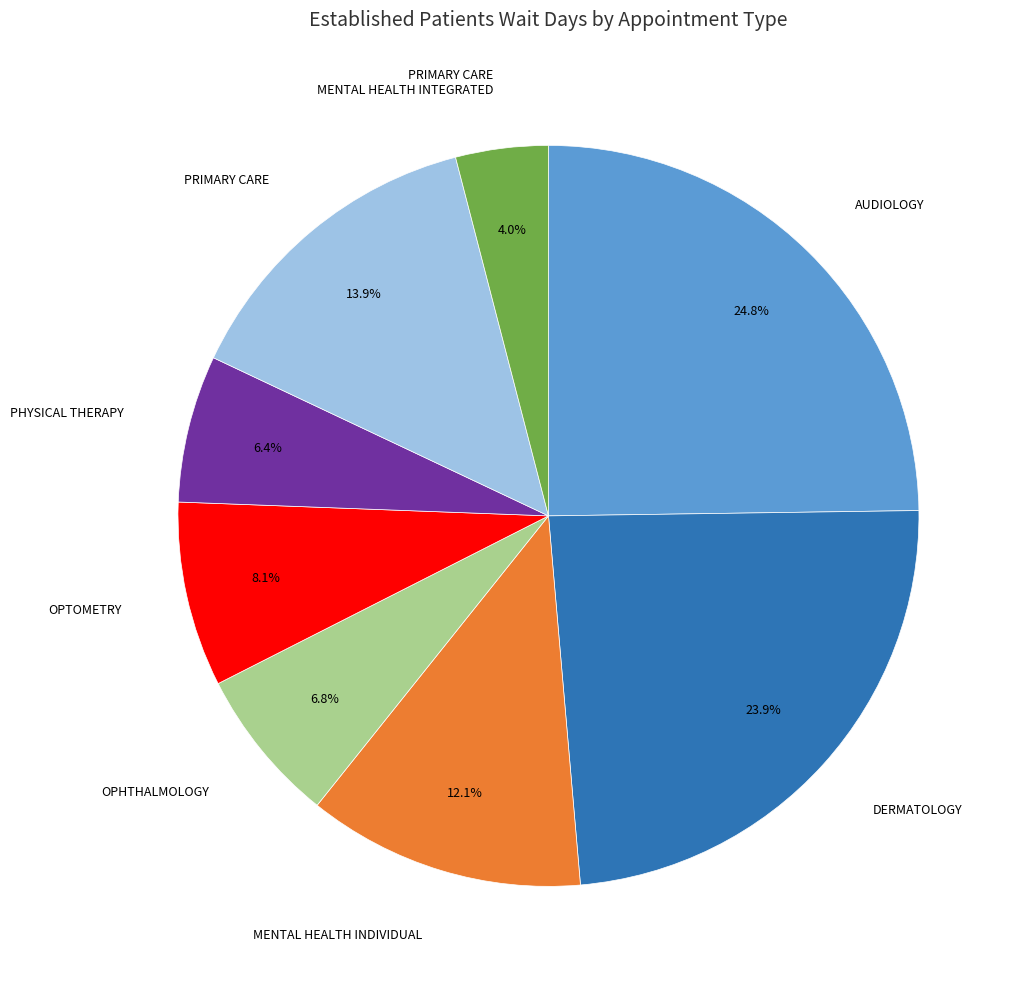

Is there any slice that represents more than half of the pie?

No